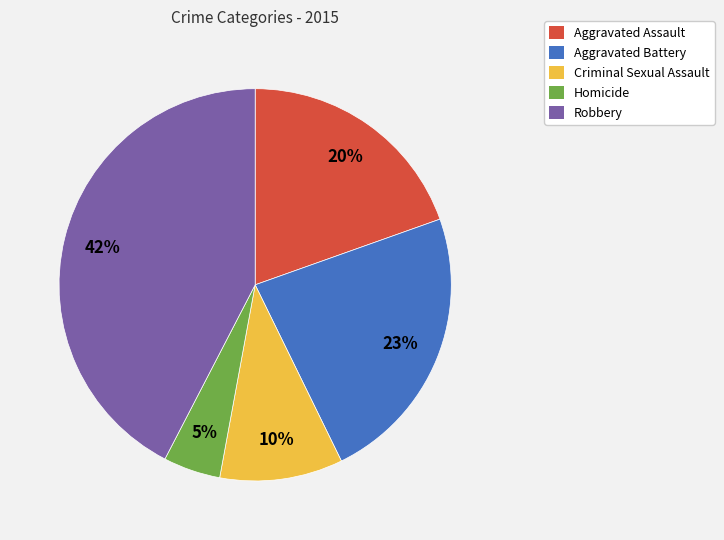

Which slice is the largest?

Robbery